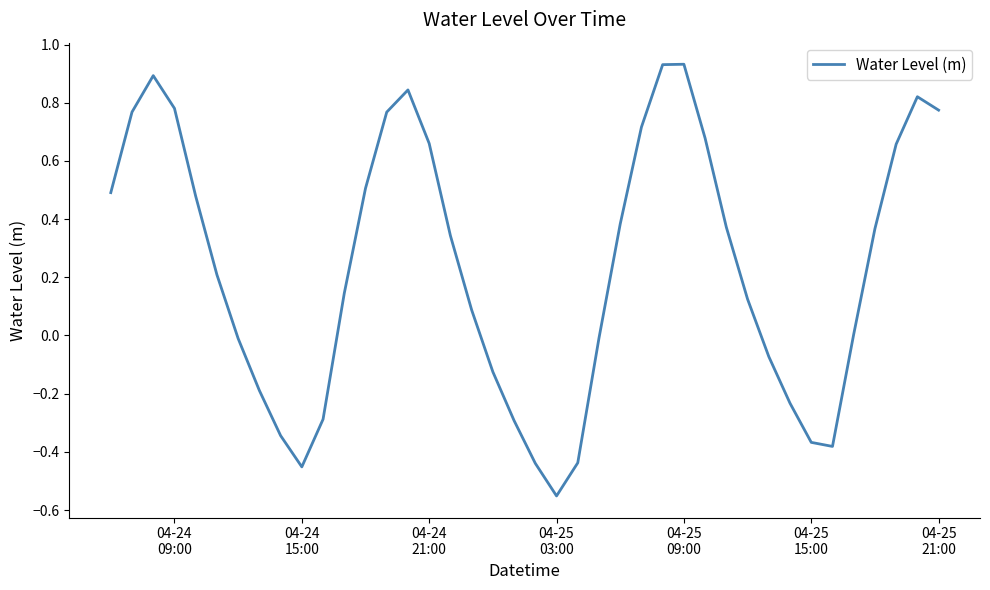

What is the difference between the maximum and minimum values?

1.5